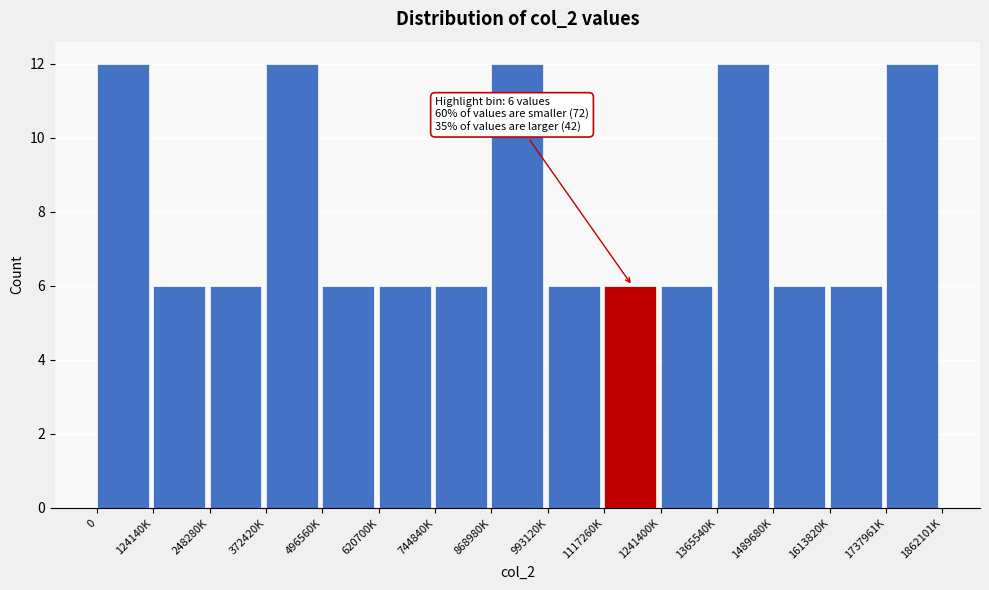

Reading left to right, extract all data points from this chart.

0=12	124140K=6	248280K=6	372420K=12	496560K=6	620700K=6	744840K=6	868980K=12	993120K=6	1117260K=6	1241400K=6	1365540K=12	1489680K=6	1613820K=6	1737961K=12